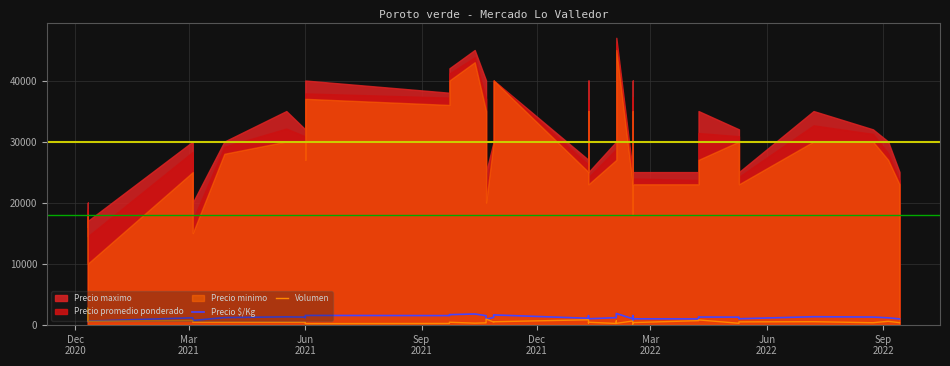

What is the average value of the Volumen series?

505